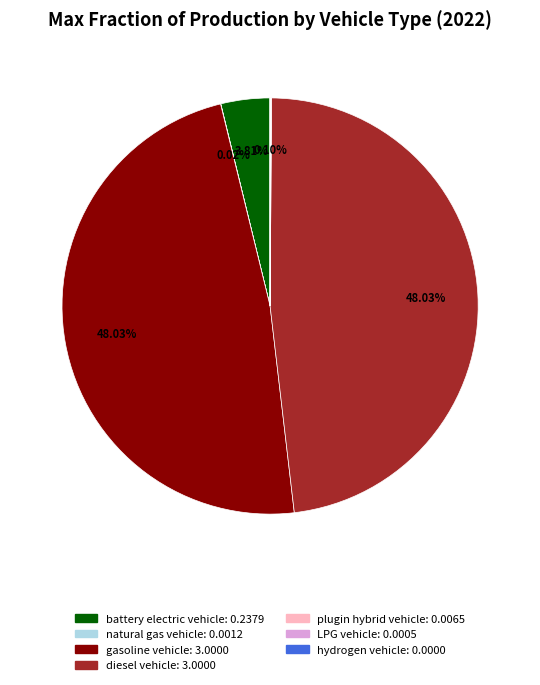

Is there any slice that represents more than half of the pie?

No